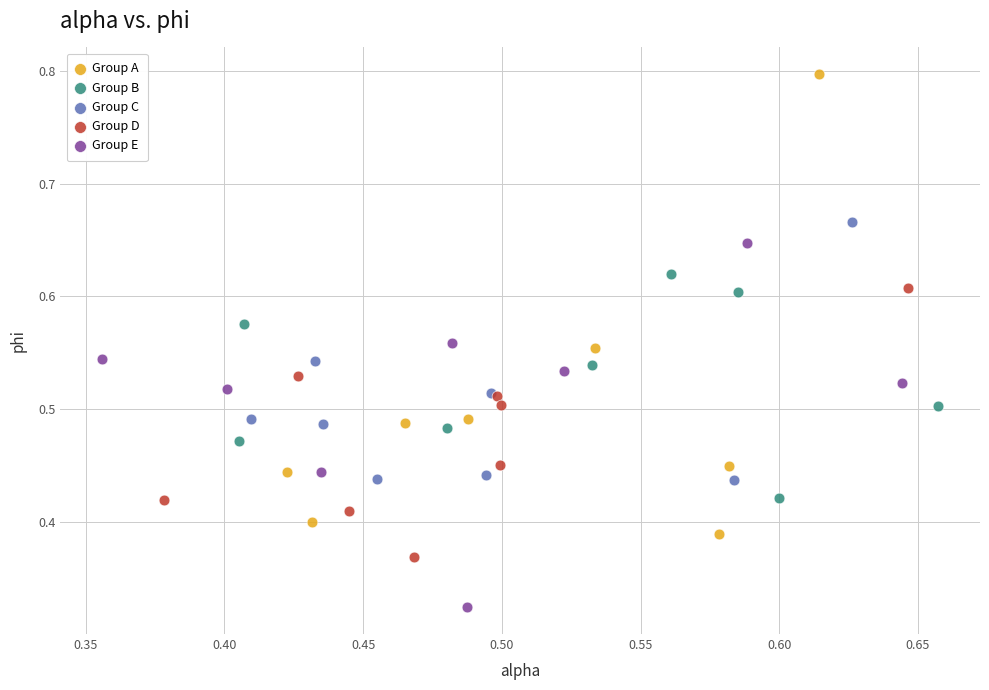

What are all the series names shown in the legend?

Group A, Group B, Group C, Group D, Group E